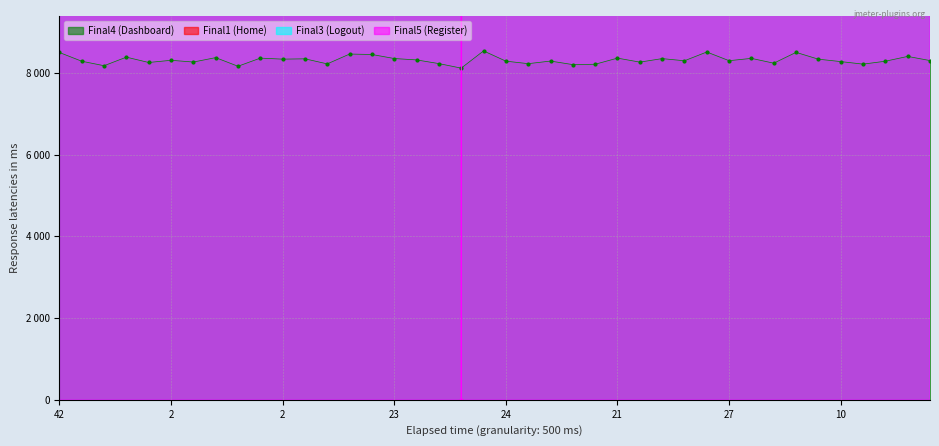

How many categories are shown in the chart?

40